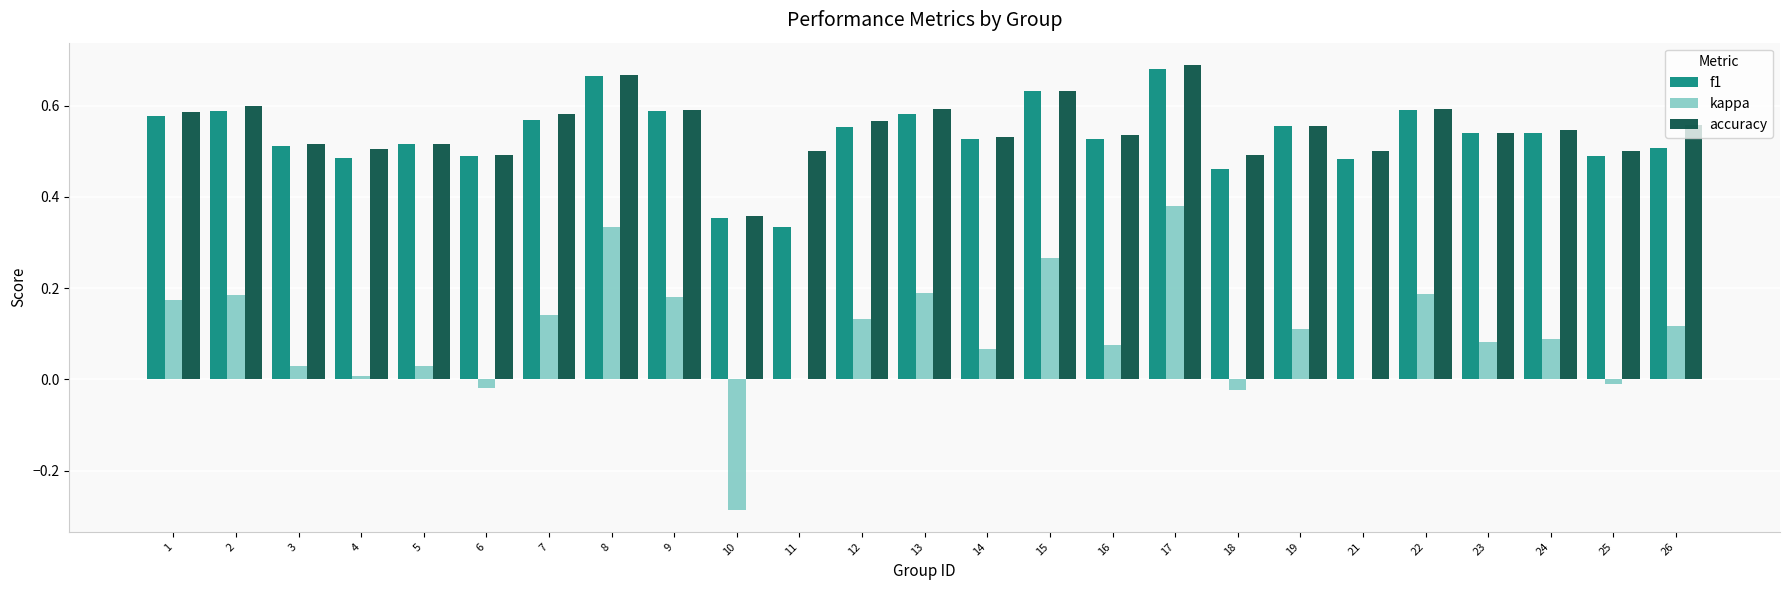

Is the value of kappa at 2 greater than the value of accuracy at 6?

No